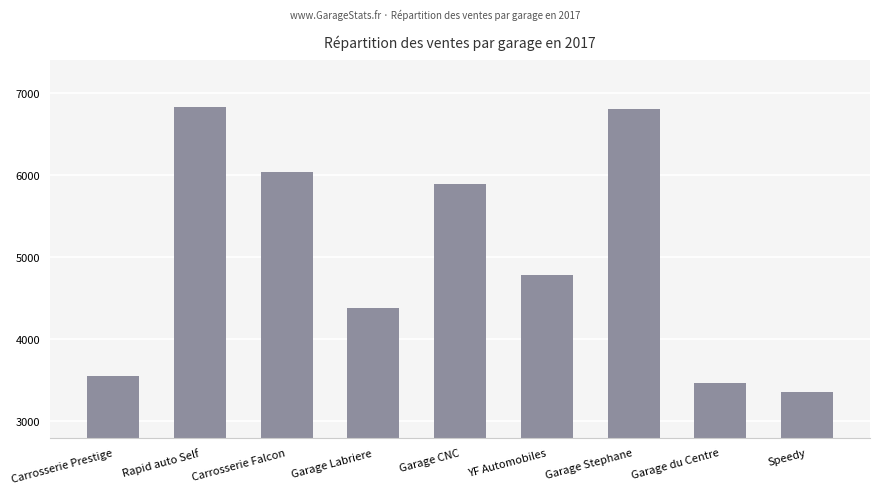

Where does the data first go above 4788?

Rapid auto Self